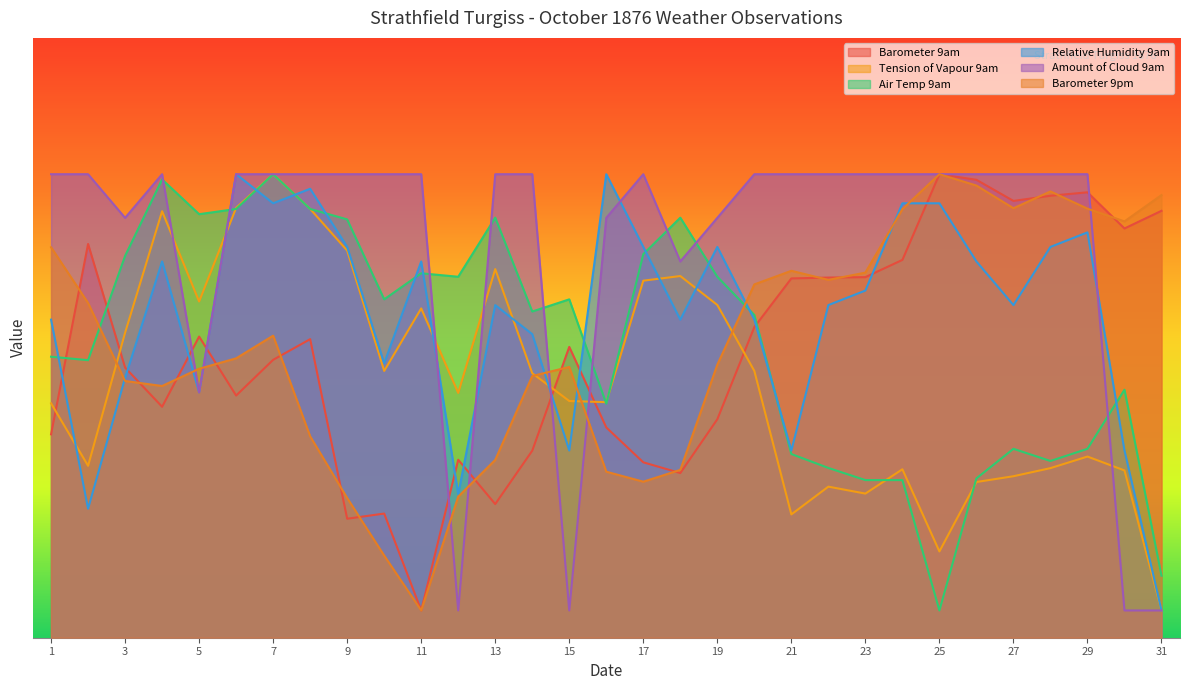

Is it true that Relative Humidity 9am equals 40.8 at 13?

False